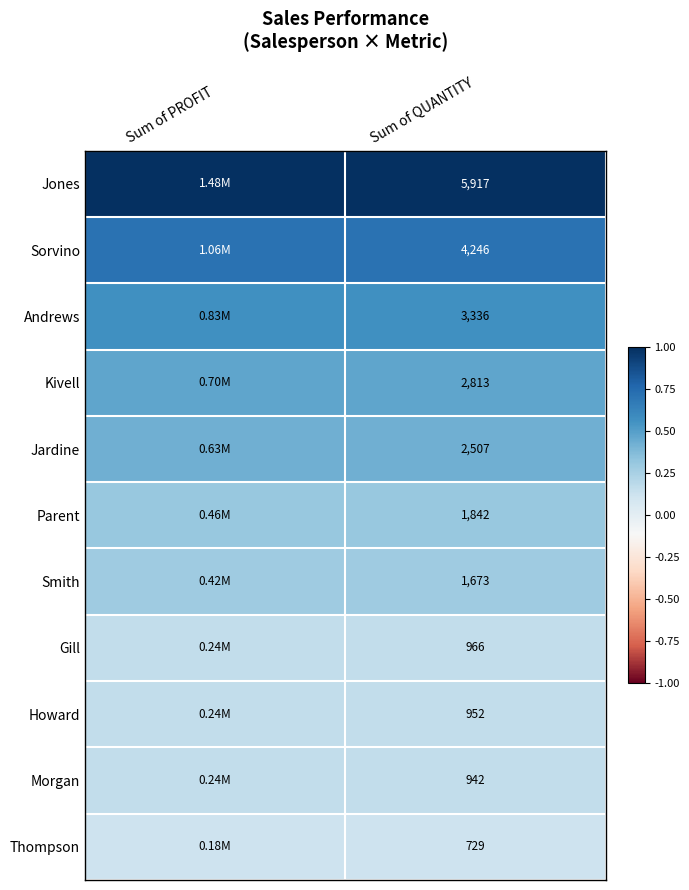

Rank the series at Sum of QUANTITY from lowest to highest value.

Thompson, Morgan, Howard, Gill, Smith, Parent, Jardine, Kivell, Andrews, Sorvino, Jones